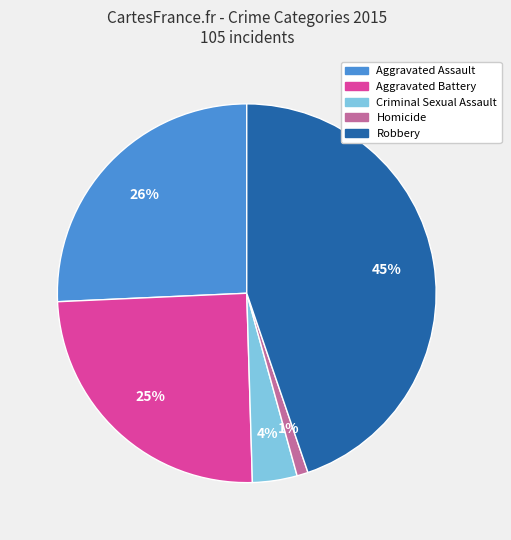

How many slices are in this pie chart?

5